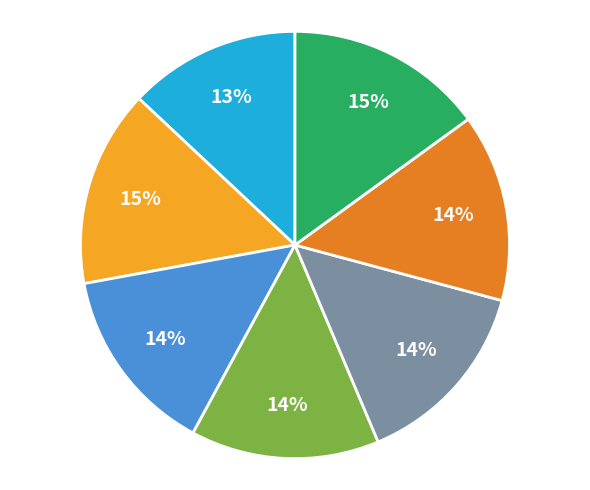

To the nearest percent, what is the average slice percentage?

14%